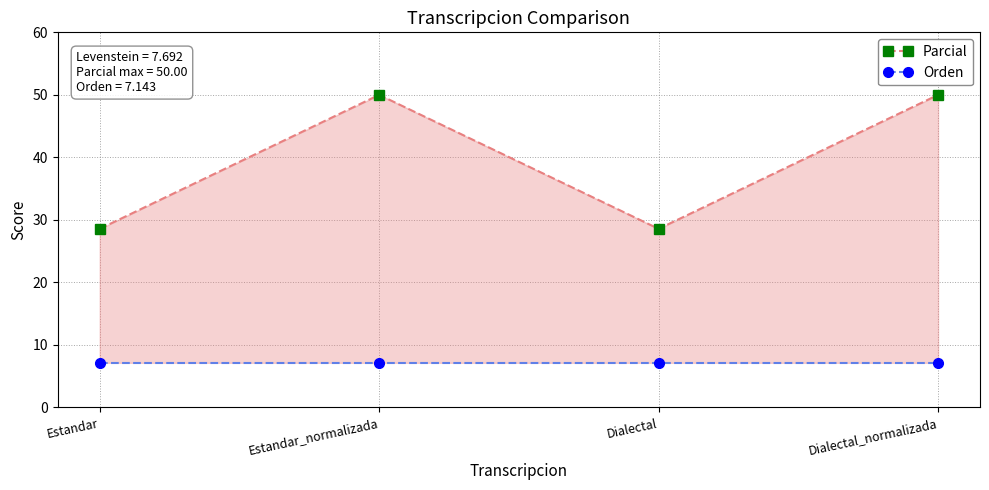

What is the average value of the Orden series?

7.1